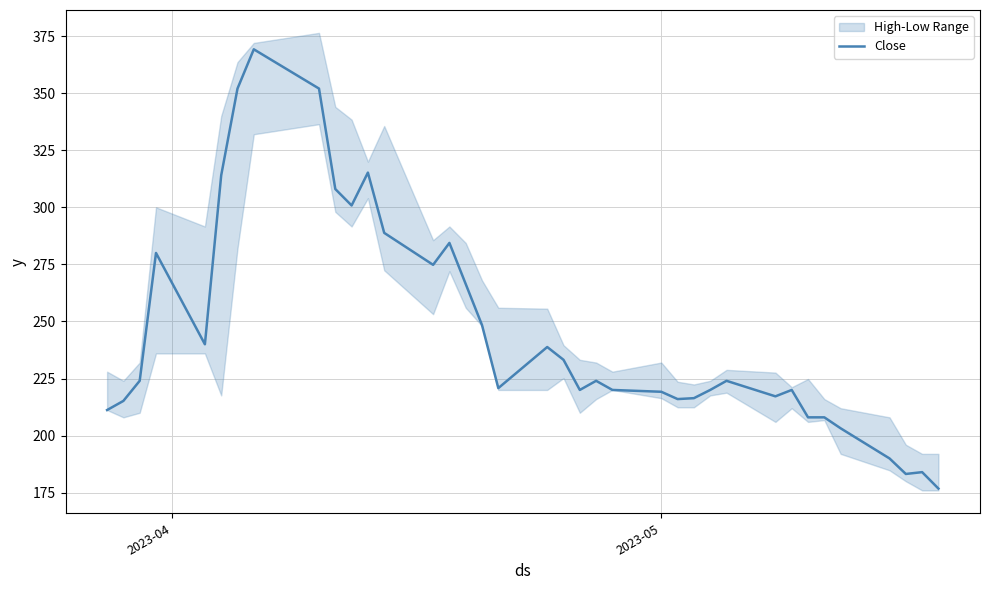

What is the average value?

245.6